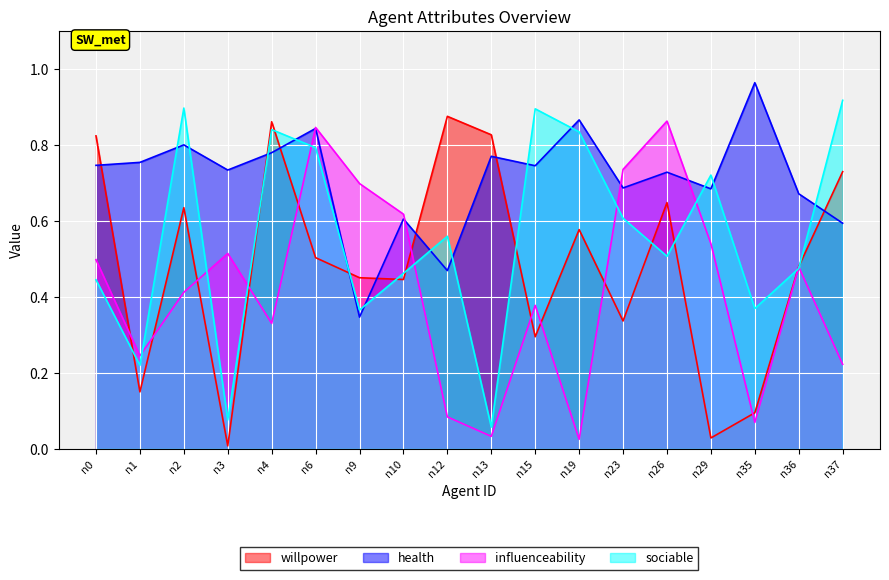

Reading left to right, transcribe all the data shown in this chart.

willpower: 0.8	0.1	0.6	0.0	0.9	0.5	0.5	0.4	0.9	0.8	0.3	0.6	0.3	0.6	0.0	0.1	0.5	0.7
health: 0.7	0.8	0.8	0.7	0.8	0.8	0.3	0.6	0.5	0.8	0.7	0.9	0.7	0.7	0.7	1.0	0.7	0.6
influenceability: 0.5	0.2	0.4	0.5	0.3	0.8	0.7	0.6	0.1	0.0	0.4	0.0	0.7	0.9	0.5	0.1	0.5	0.2
sociable: 0.4	0.2	0.9	0.1	0.8	0.8	0.4	0.5	0.6	0.1	0.9	0.8	0.6	0.5	0.7	0.4	0.5	0.9